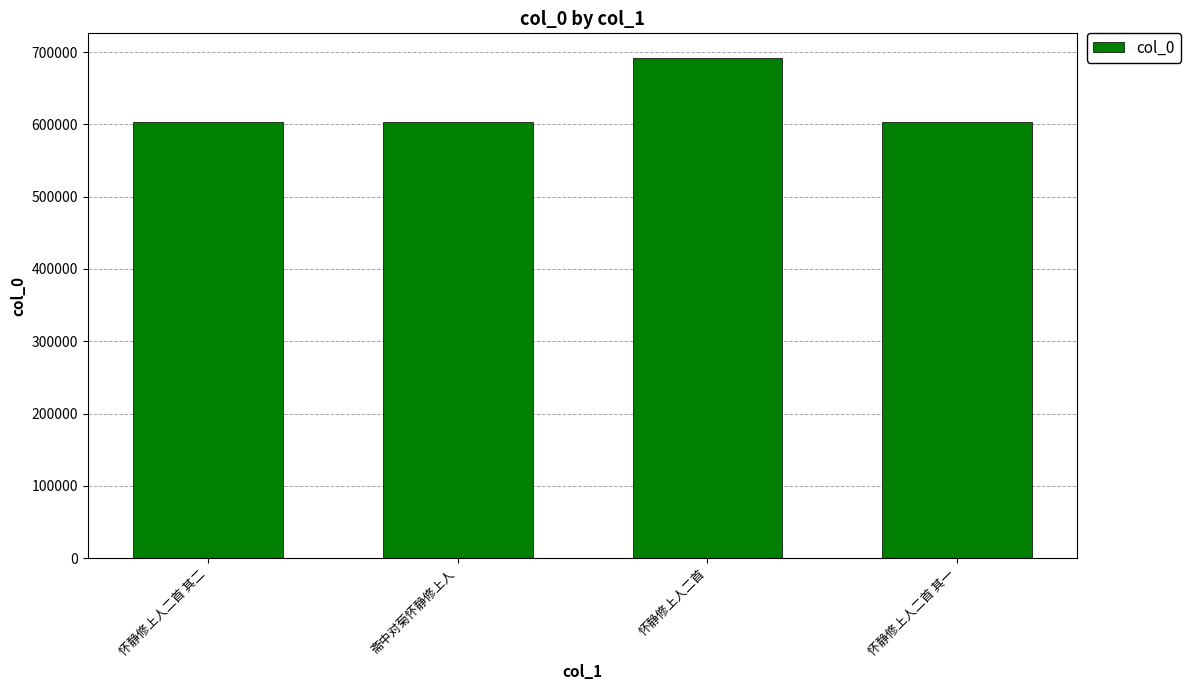

The value at 怀静修上人二首 is 1021627. True or false?

False